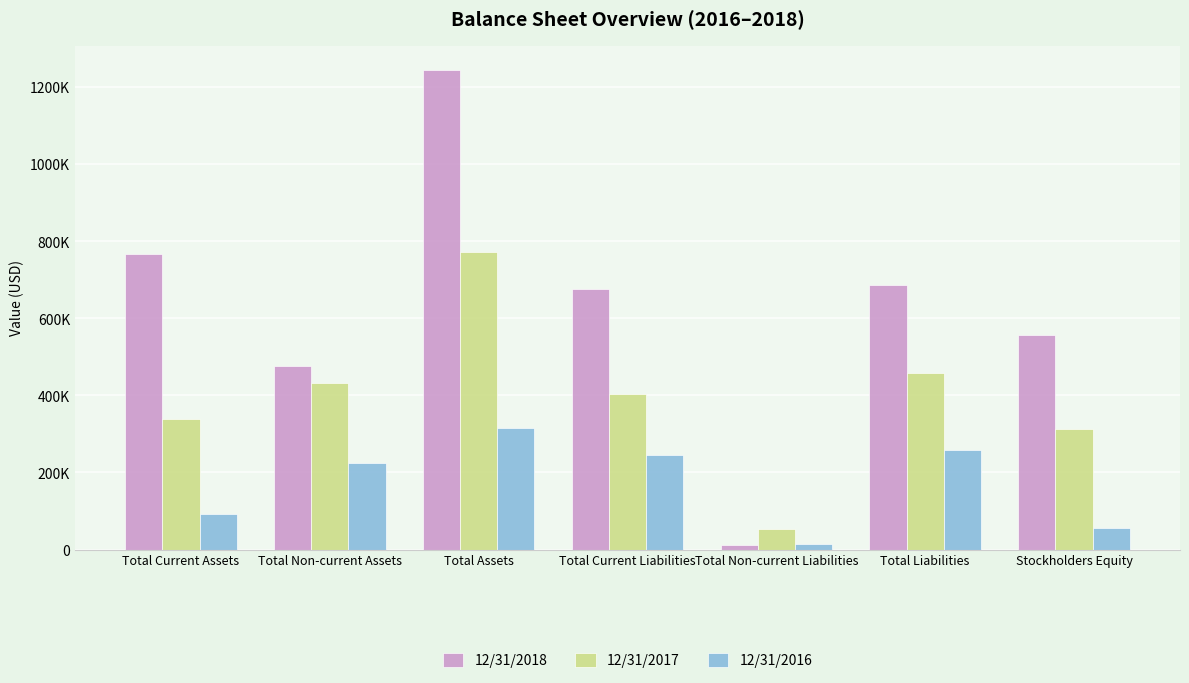

Which series has the widest spread of values?

12/31/2018